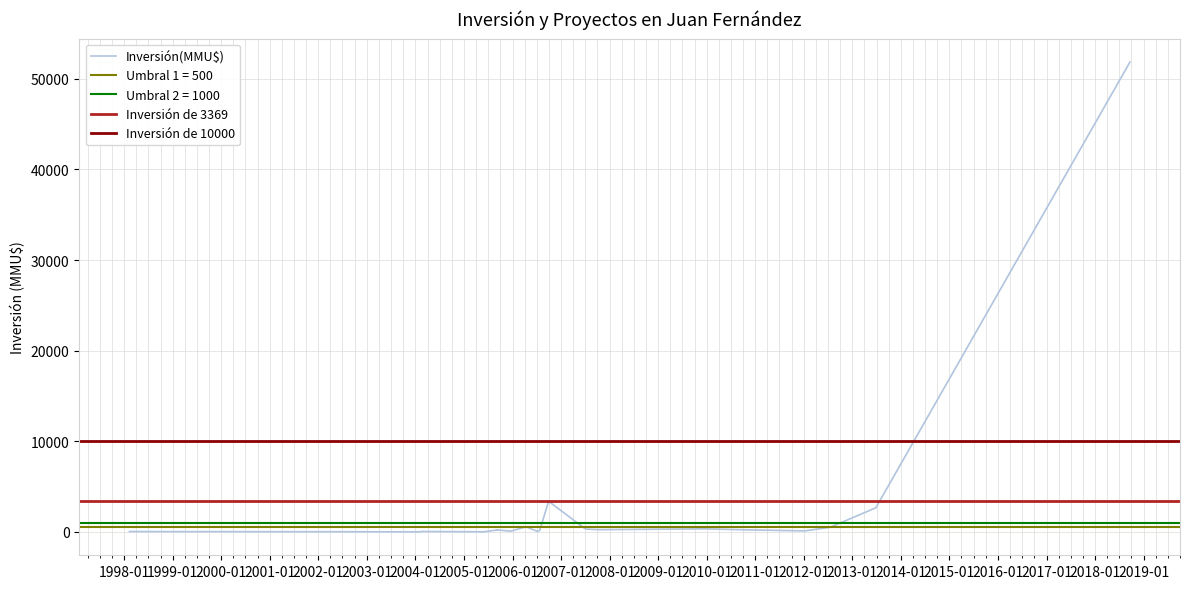

What is the value of the 10th point from the left?

3369